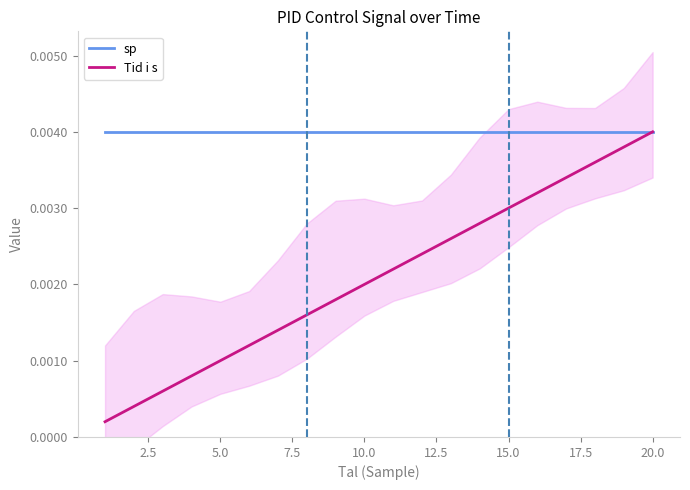

Which category has the highest value in the Tid i s series?

20.0